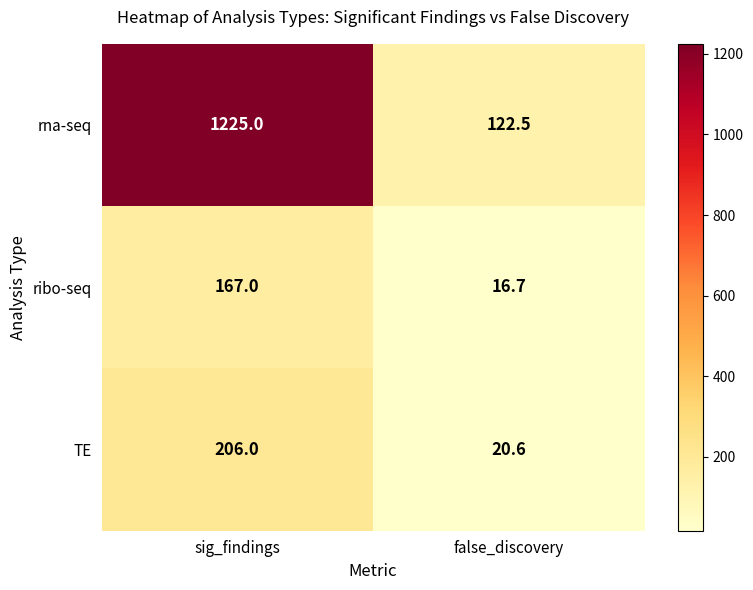

What is the difference between the ribo-seq values at false_discovery and sig_findings?

150.3